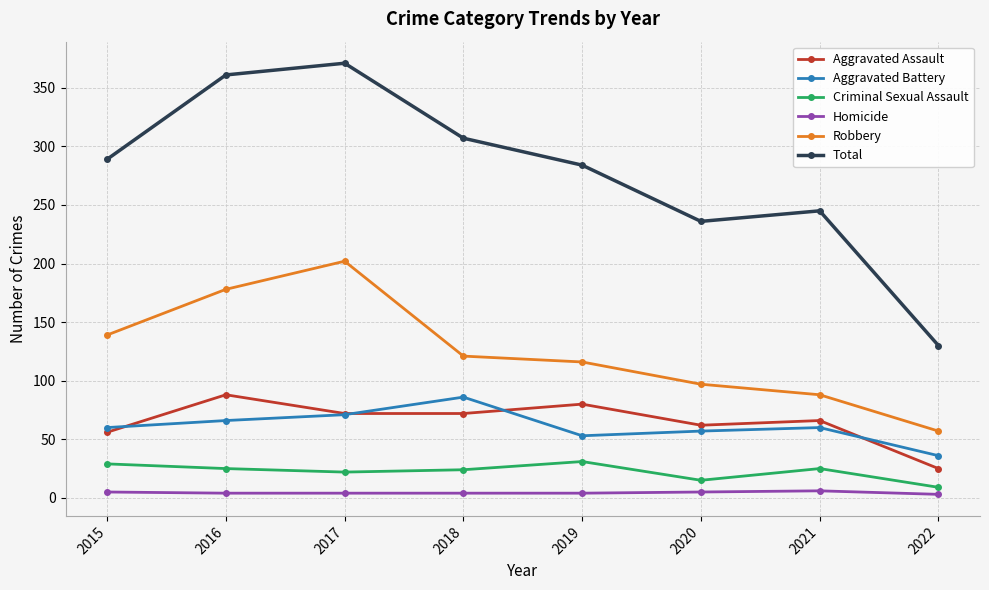

Which series has the largest range (max minus min)?

Total